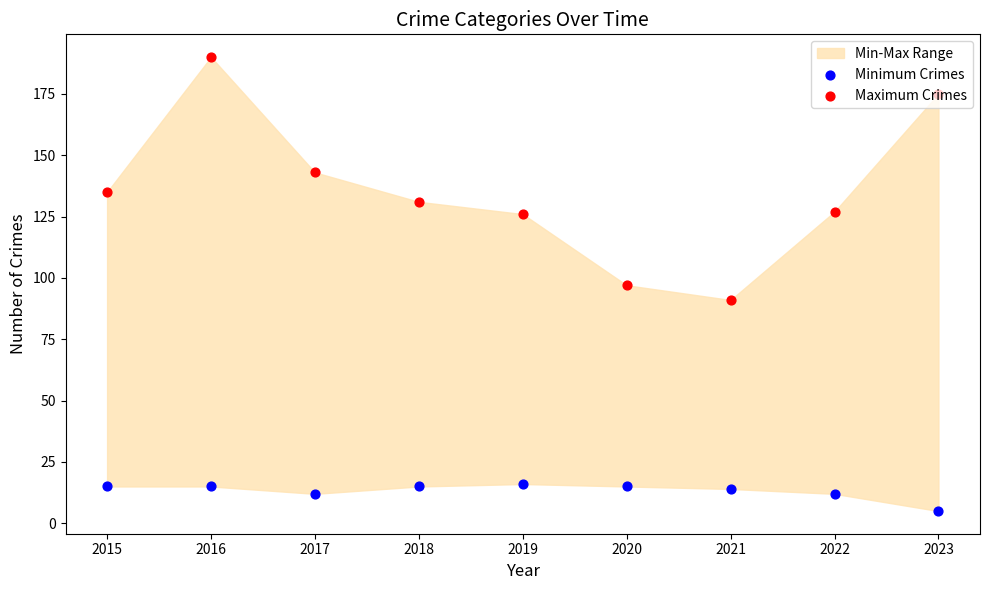

Which series has the largest total across all categories?

Maximum Crimes